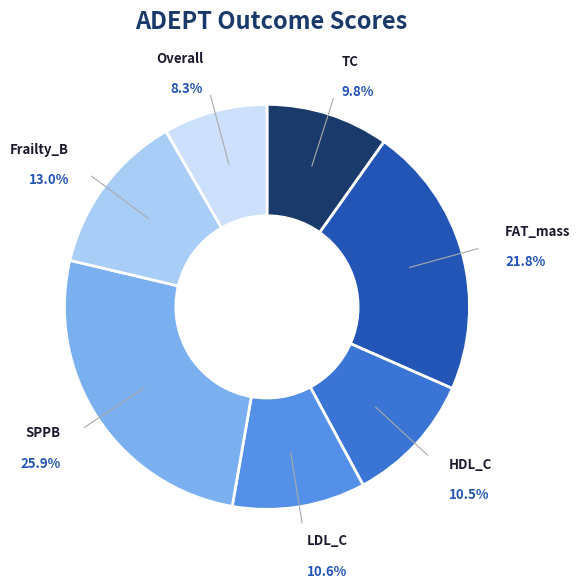

Does any single category account for the majority?

No